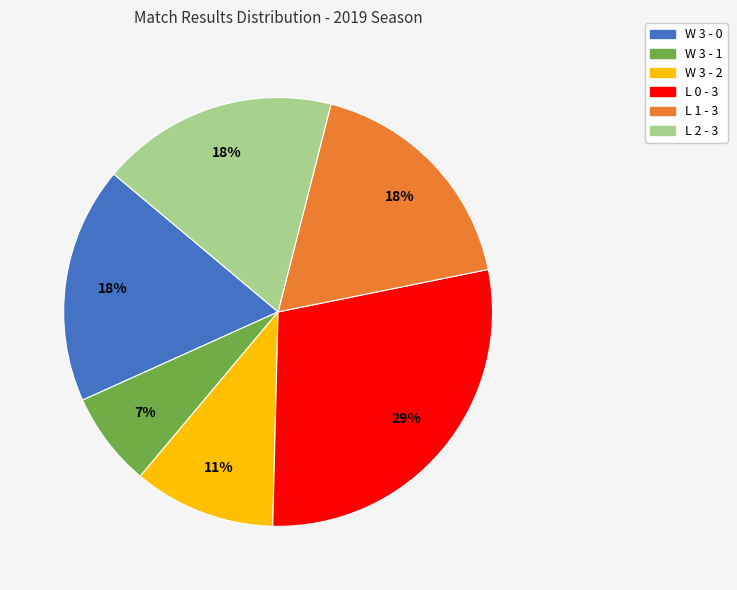

What percentage is the W 3 - 0 slice, to the nearest percent?

18%